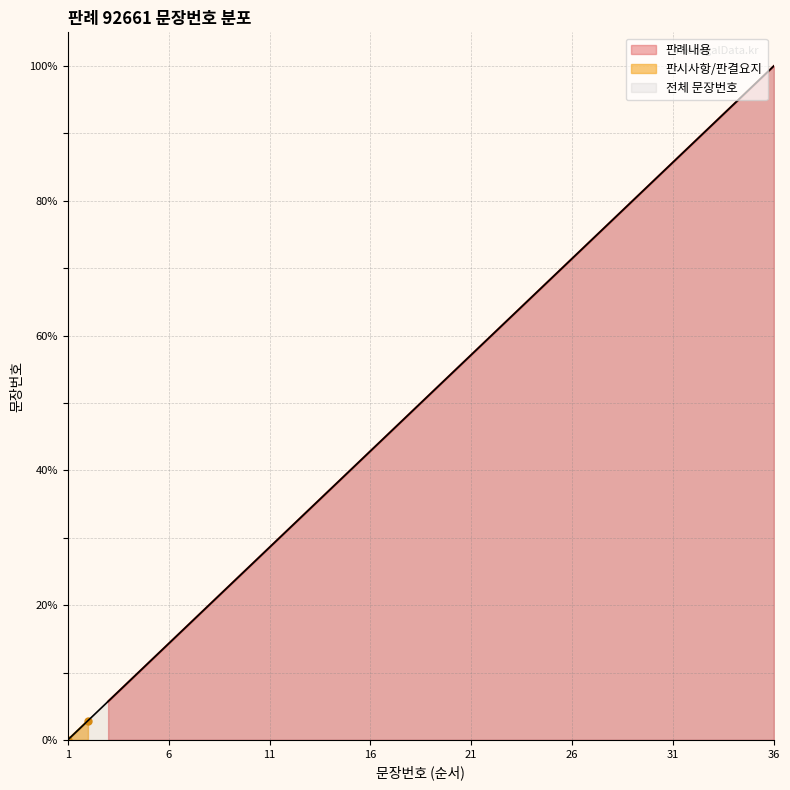

True or false: the data has more than 0 interior local peaks.

False